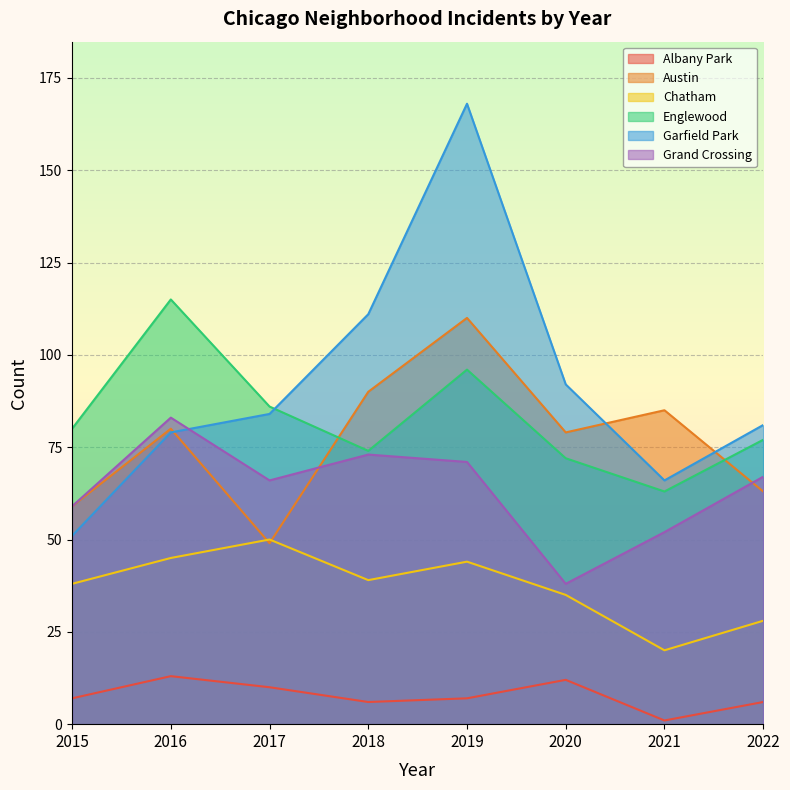

How many lines are shown in the chart?

6